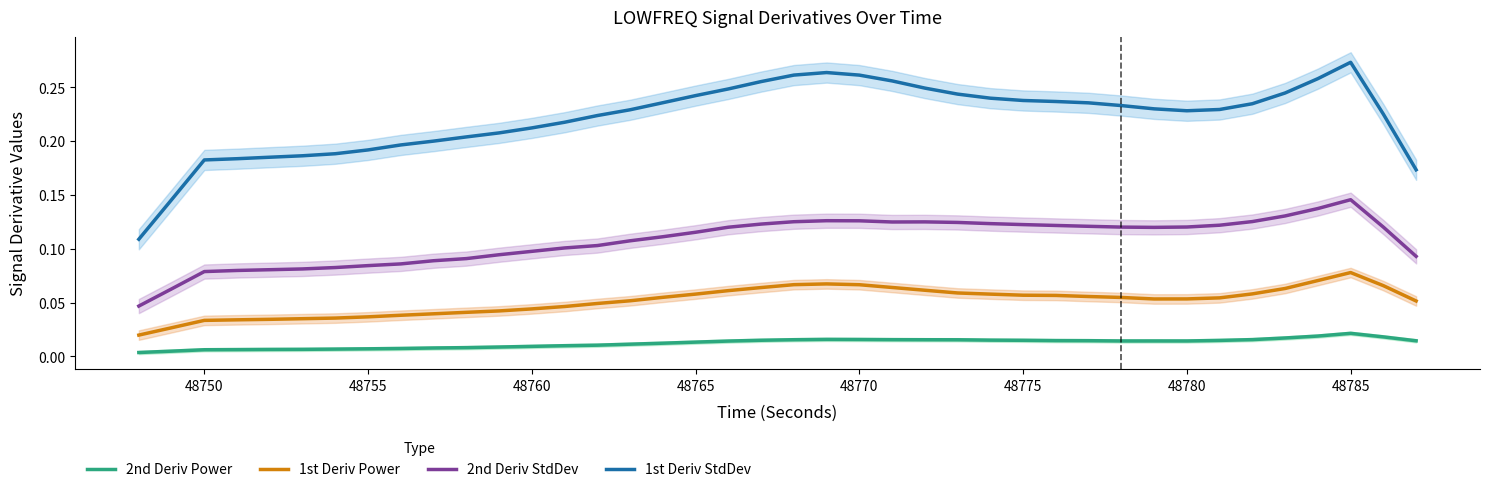

In 2nd Deriv StdDev, how many points are higher than both neighbors (excluding endpoints)?

3